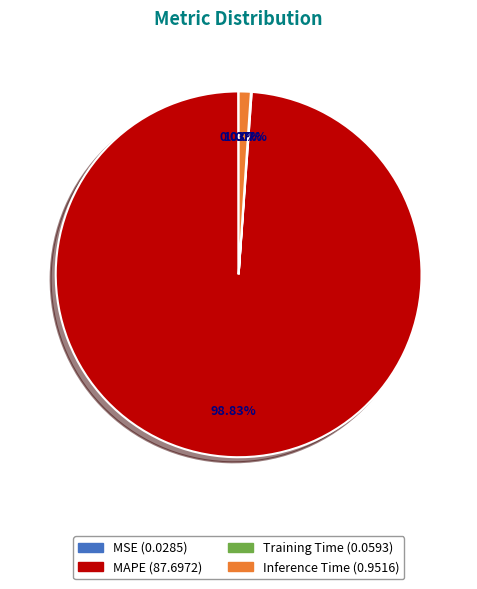

Which slice is the largest?

MAPE